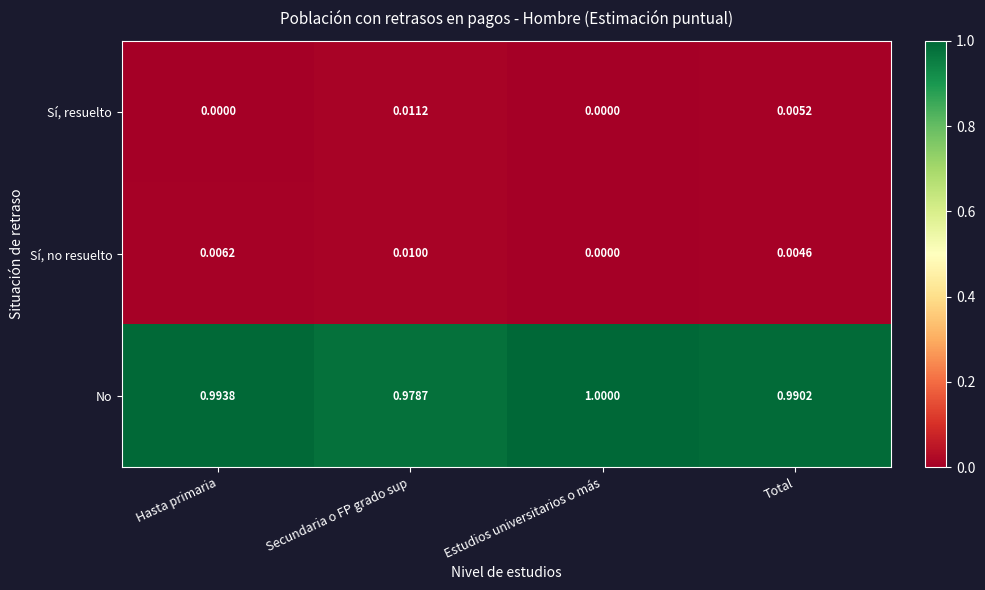

Where is No nearest to the value 0?

Secundaria o FP grado sup